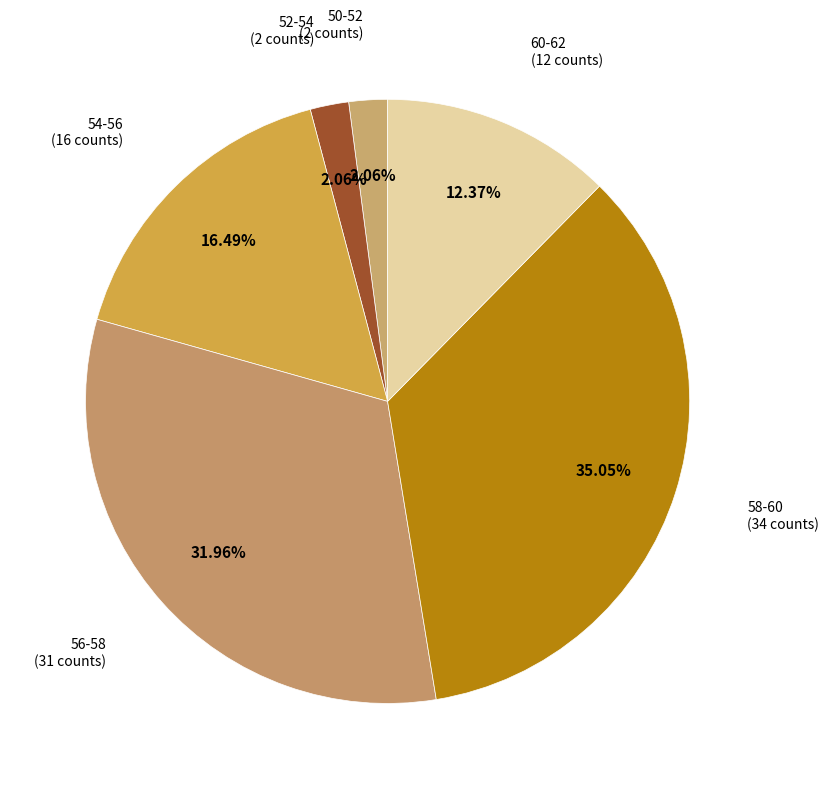

Does any single category account for the majority?

No